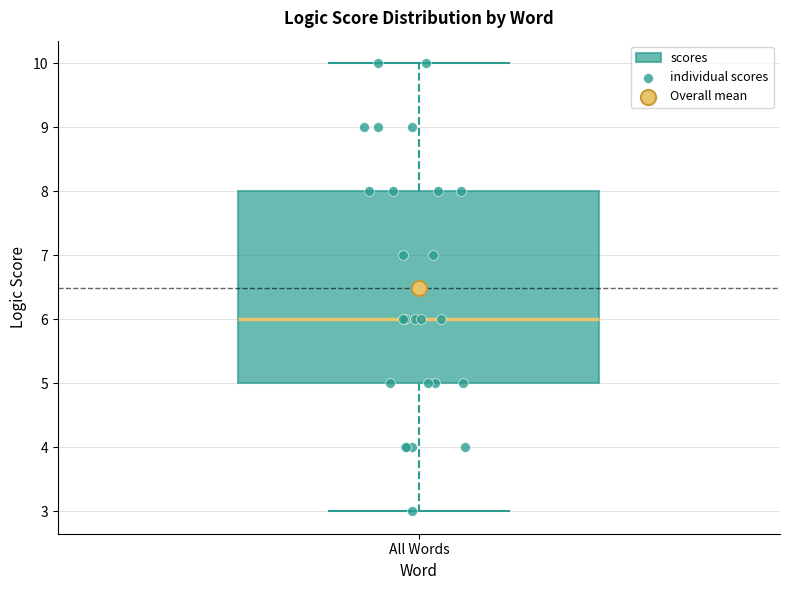

Read this box plot against the y-axis: the position of the median line, the range covered by the box, and the ends of both whiskers. The values are not printed on the chart, so give them approximately, as read against the axis.

median 6, box 5 to 8, whiskers 3 to 10